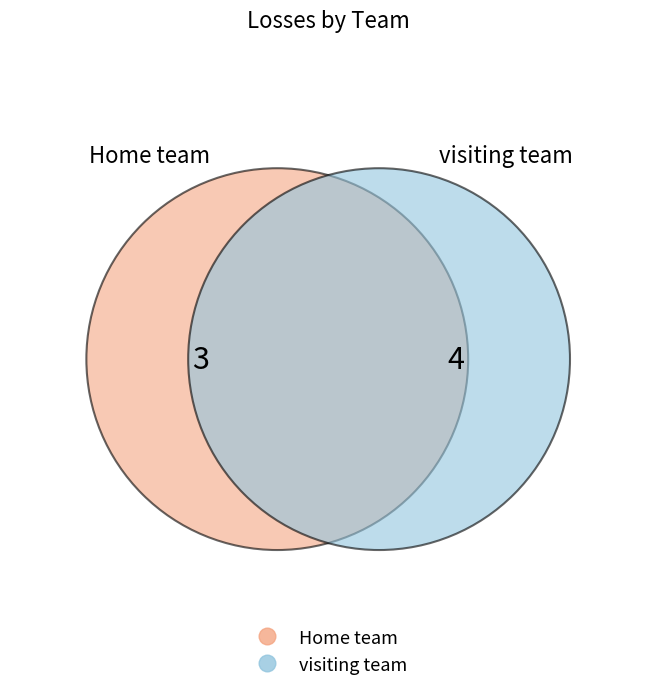

How many segments does this pie chart have?

2